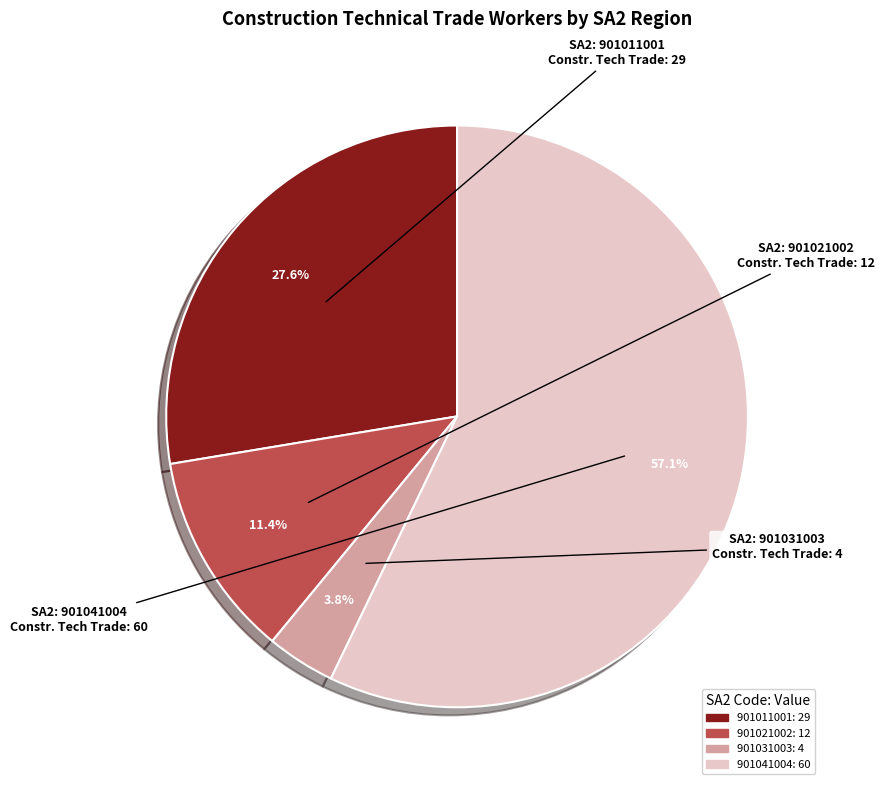

Do 901021002 and 901041004 together represent more than half of the pie?

Yes